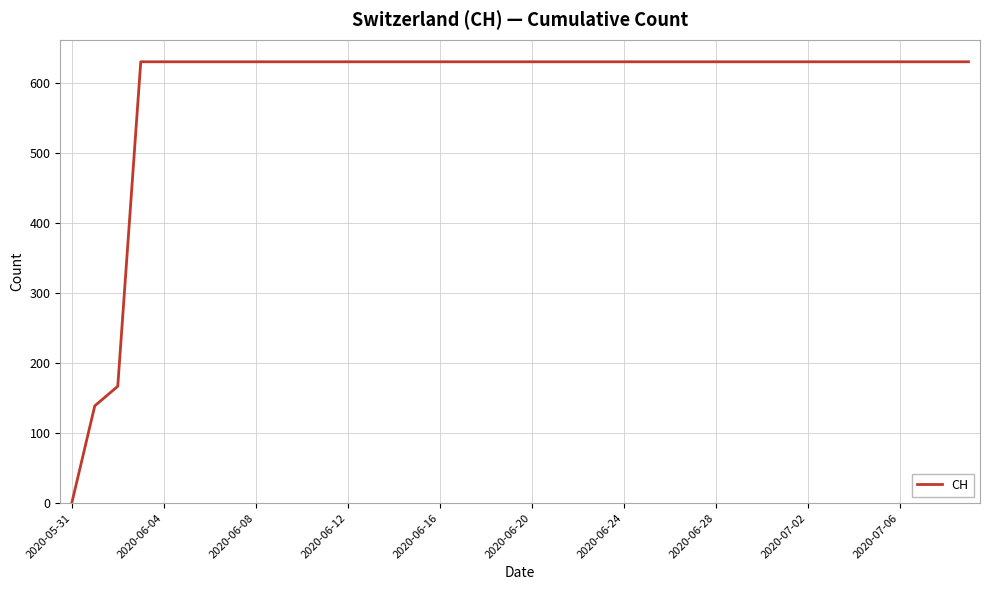

What is the maximum value shown in the chart?

631